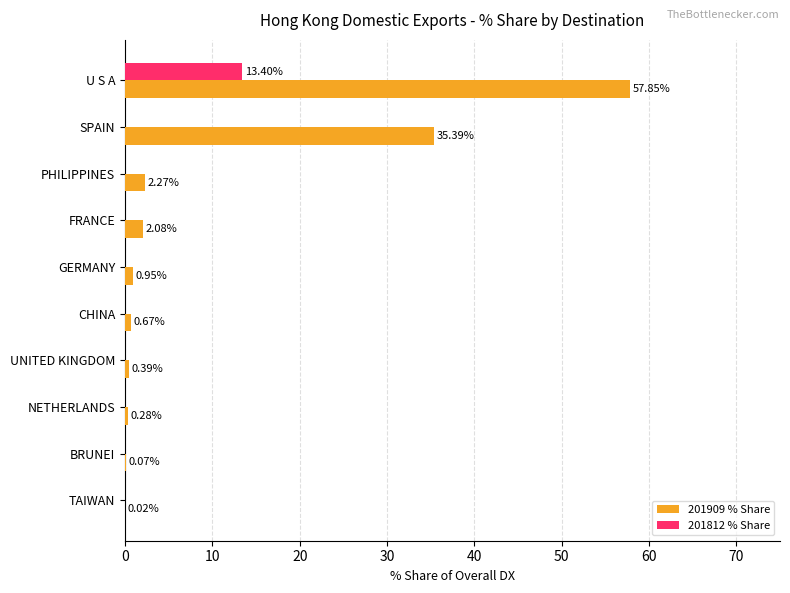

Which series changed the most between SPAIN and CHINA?

201909 % Share